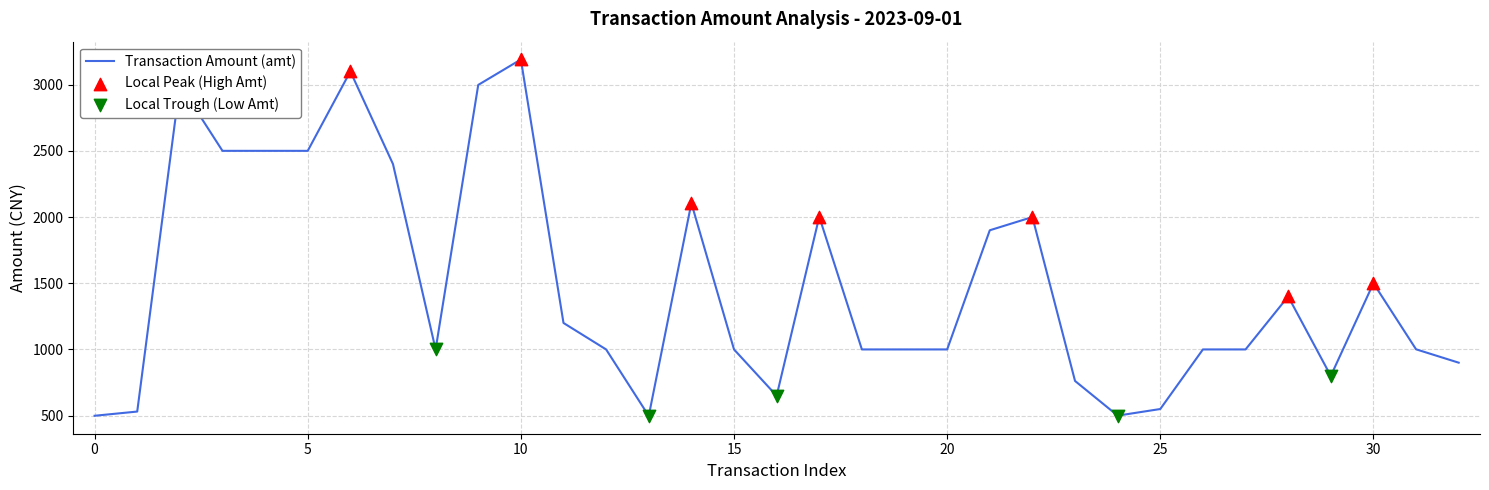

What is the minimum value shown in the chart?

498.0